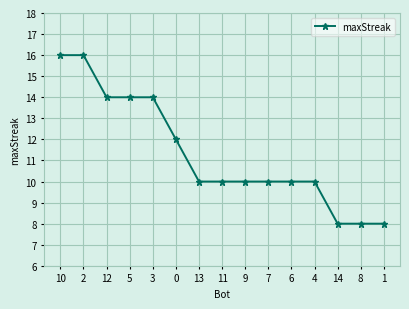

At which label does the data first exceed 10?

10